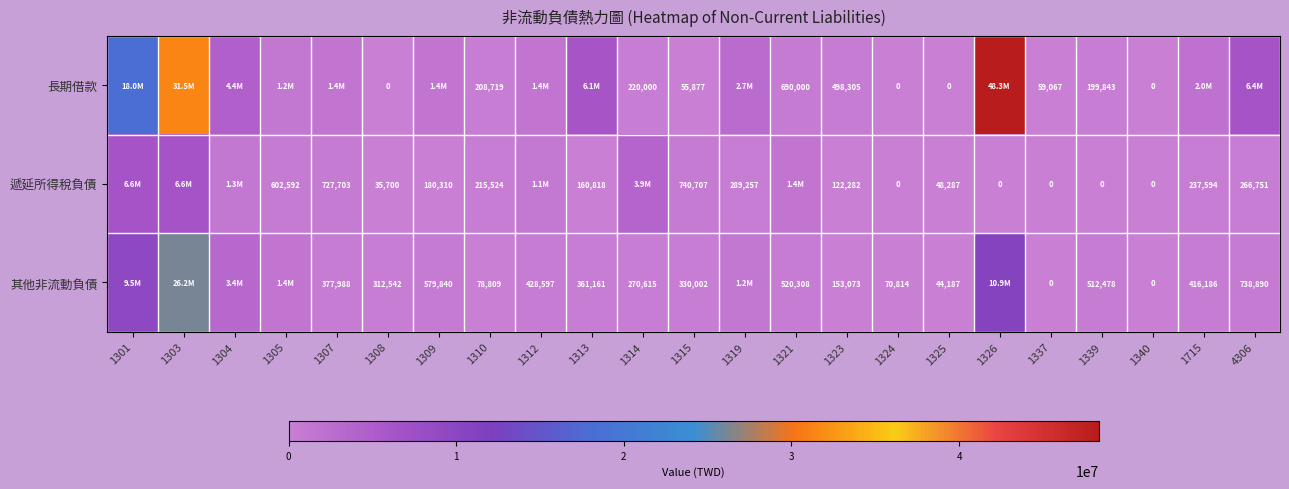

The row_0 series shows 17950302 at 1301. True or false?

True